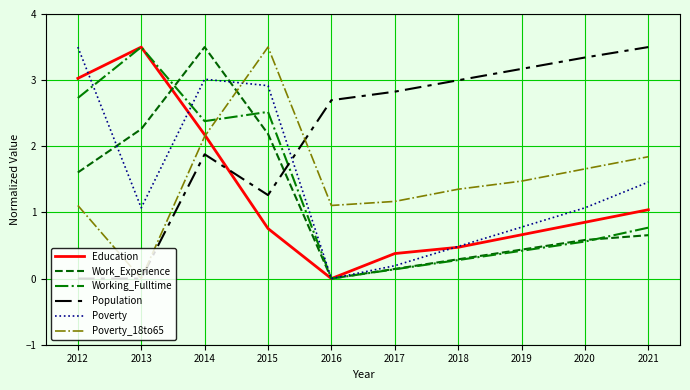

In Working_Fulltime, how many points are lower than both neighbors (excluding endpoints)?

2